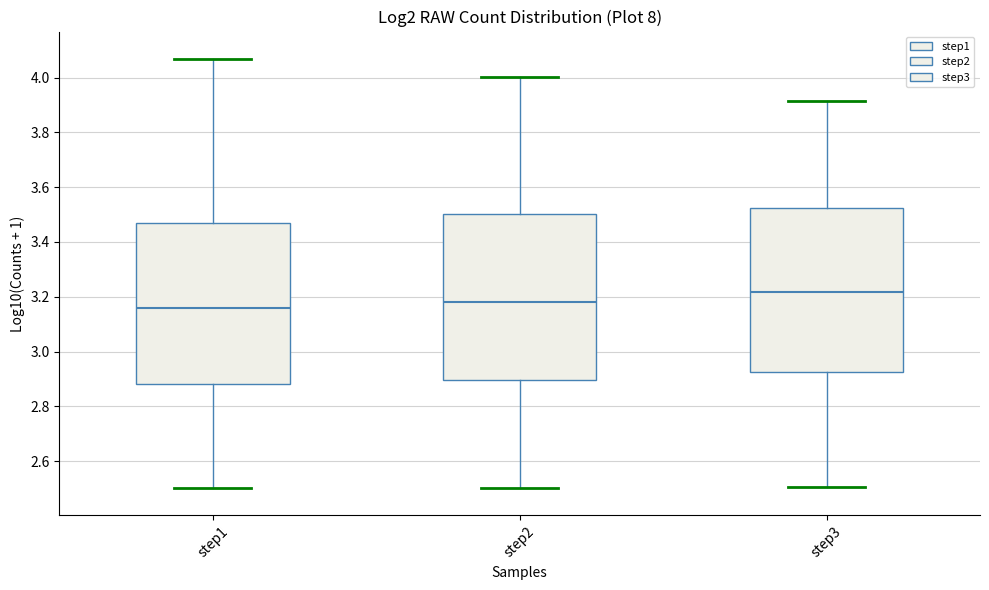

Reading left to right, read every box against the y-axis: the position of its median line, the range the box covers, and the ends of its whiskers. The values are not printed on the chart, so give them approximately, as read against the axis.

step1: median 3.16, box 2.88 to 3.46, whiskers 2.50 to 4.06
step2: median 3.18, box 2.90 to 3.50, whiskers 2.50 to 4.00
step3: median 3.22, box 2.92 to 3.52, whiskers 2.50 to 3.92